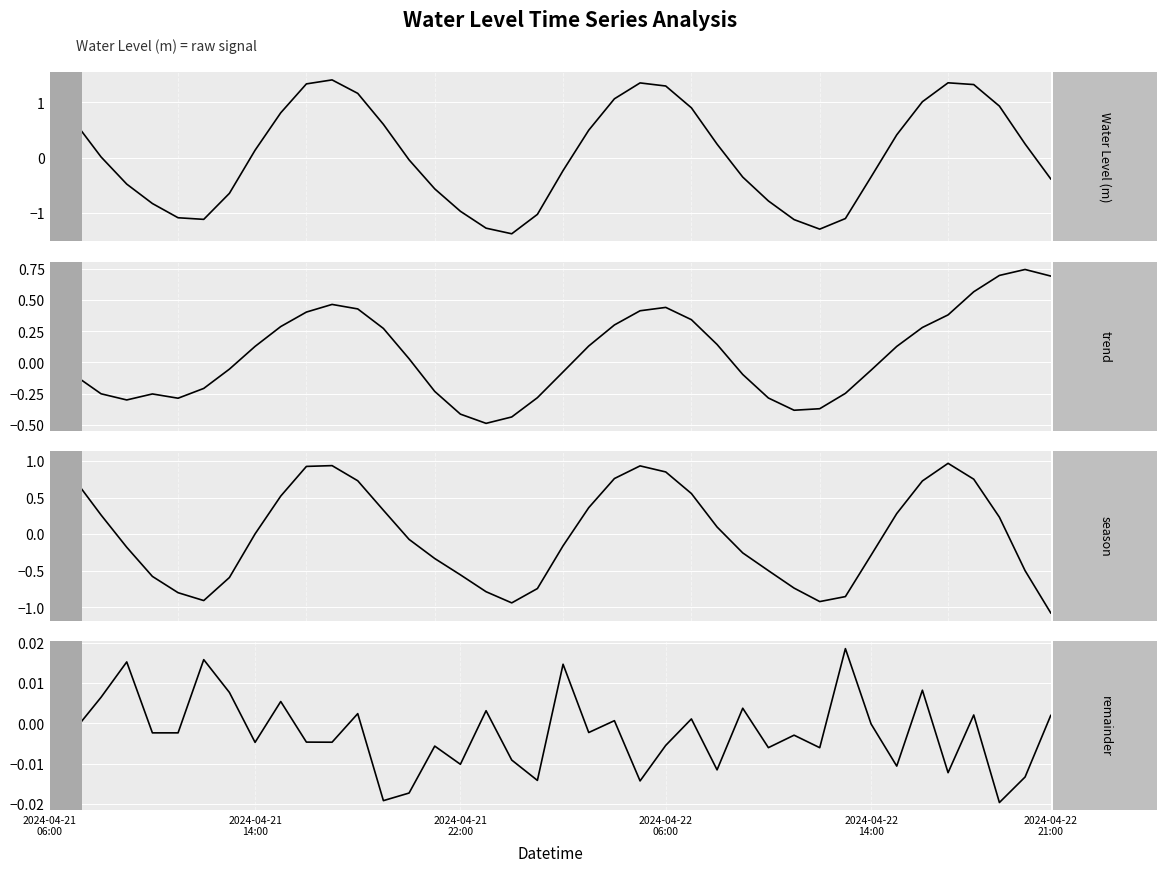

Which series ends up on top after the final intersection of trend and season?

trend